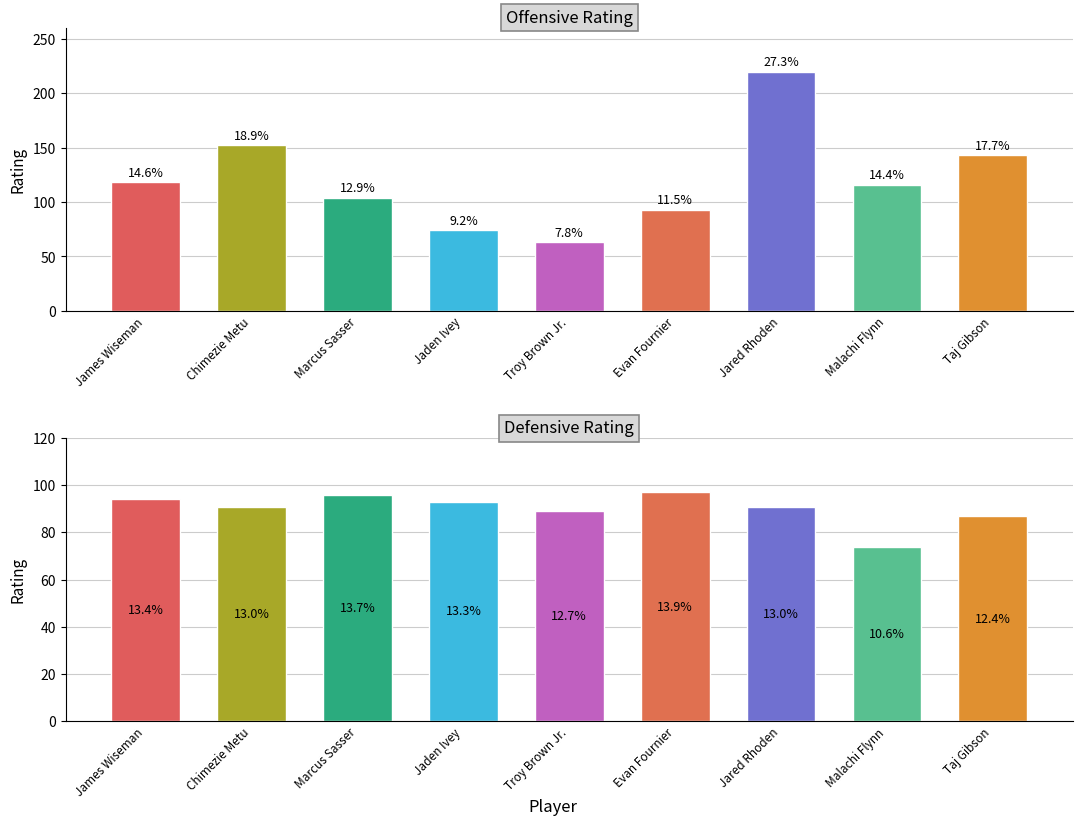

What is the average value of the Offensive Rating series?

120